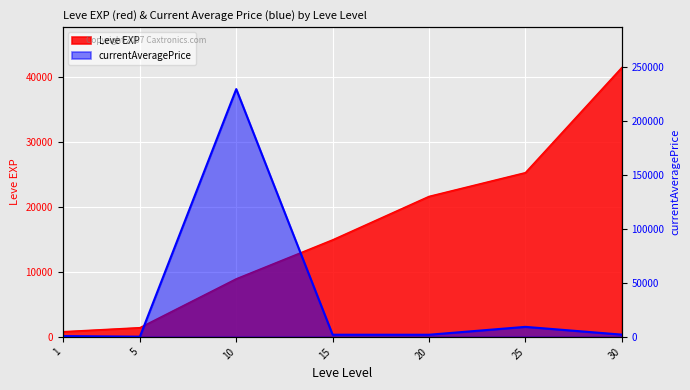

How many intersections are there between Leve EXP and currentAveragePrice?

2